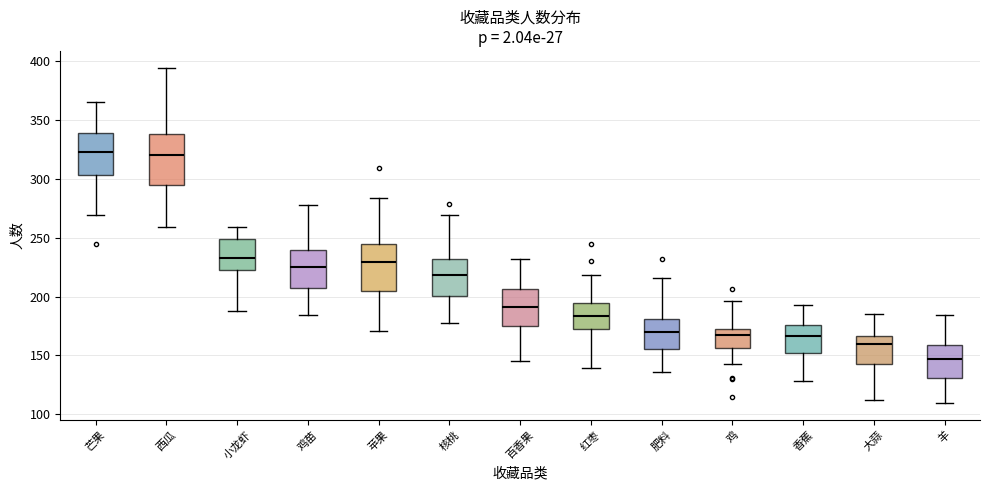

Reading left to right, read every box against the y-axis: the position of its median line, the range the box covers, and the ends of its whiskers. The values are not printed on the chart, so give them approximately, as read against the axis.

芒果: median 325, box 305 to 340, whiskers 270 to 365
西瓜: median 320, box 295 to 340, whiskers 260 to 395
小龙虾: median 230, box 220 to 250, whiskers 190 to 260
鸡苗: median 225, box 205 to 240, whiskers 185 to 280
苹果: median 230, box 205 to 245, whiskers 170 to 285
核桃: median 220, box 200 to 230, whiskers 175 to 270
百香果: median 190, box 175 to 205, whiskers 145 to 230
红枣: median 185, box 175 to 195, whiskers 140 to 220
肥料: median 170, box 155 to 180, whiskers 135 to 215
鸡: median 165, box 155 to 170, whiskers 145 to 195
香蕉: median 165, box 150 to 175, whiskers 130 to 195
大蒜: median 160, box 145 to 165, whiskers 110 to 185
羊: median 145, box 130 to 160, whiskers 110 to 185